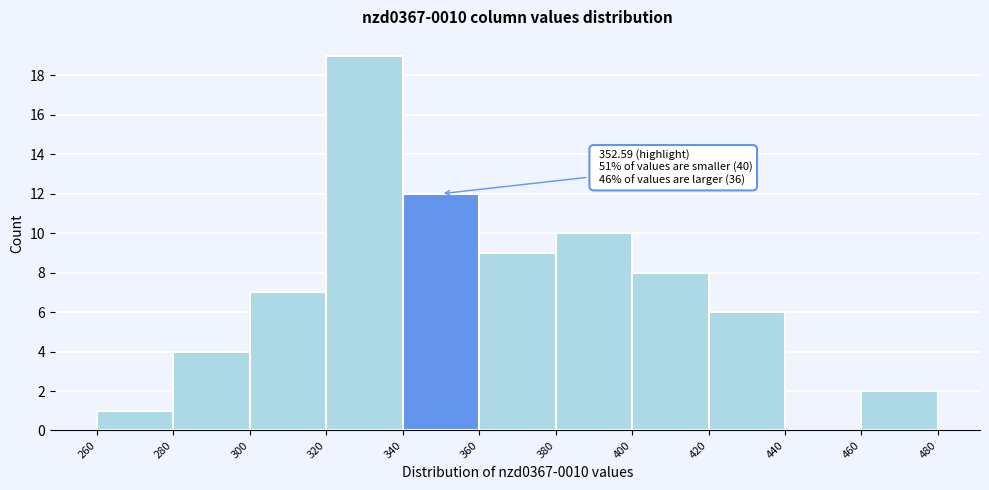

Over which range of the x-axis is the bar tallest?

320 to 340